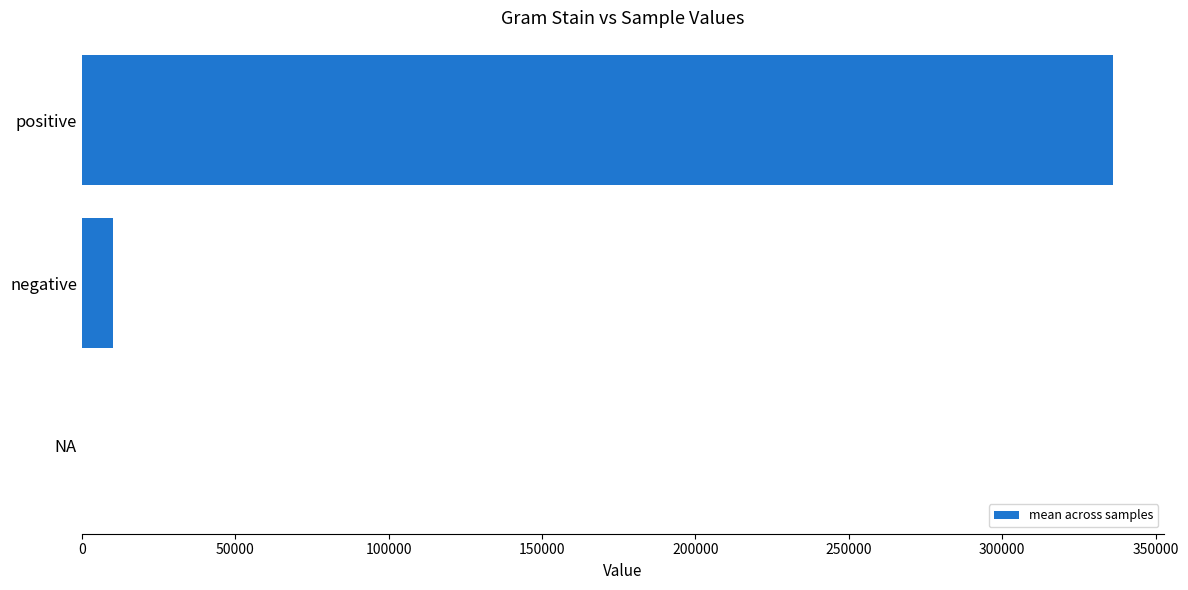

True or false: the data shows 336070.8 at positive.

True